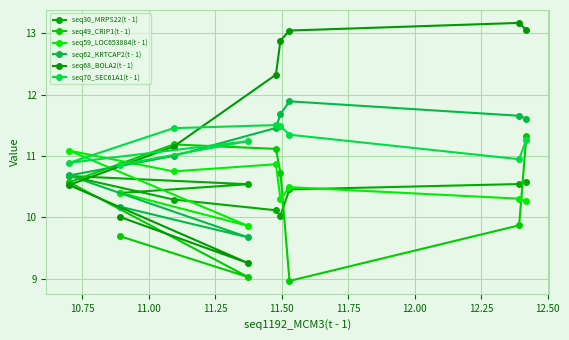

What is the maximum value for seq68_BOLA2(t - 1)?

13.2